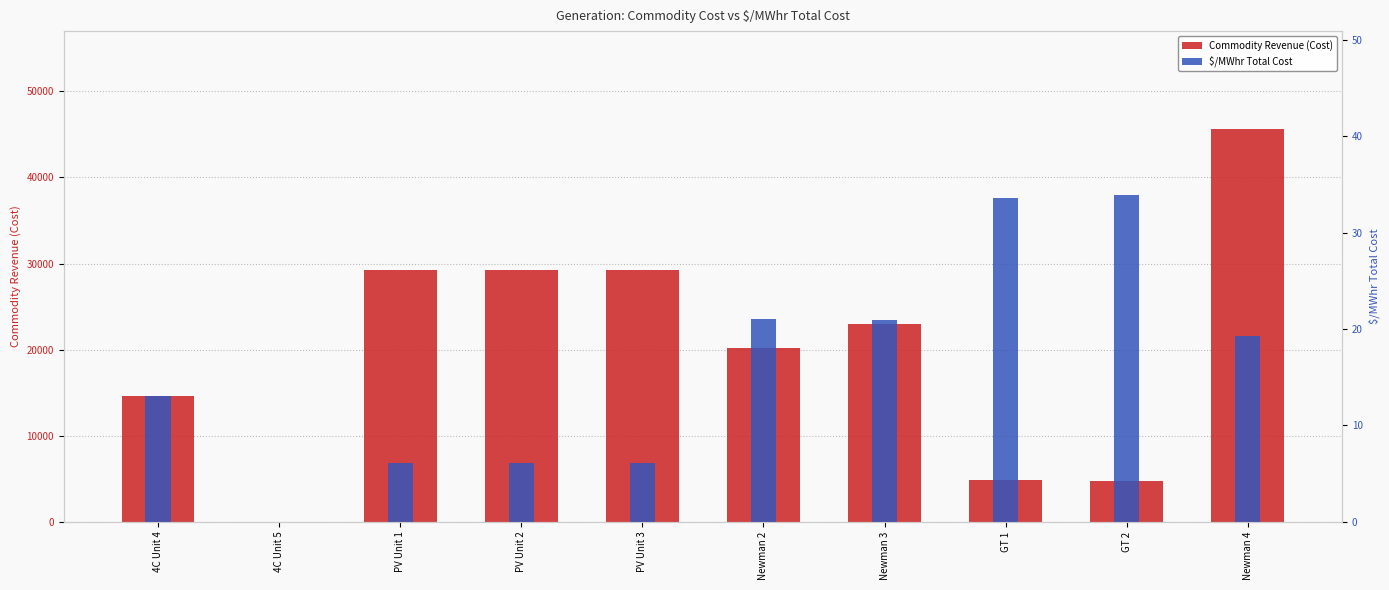

Does the chart contain any negative values?

No